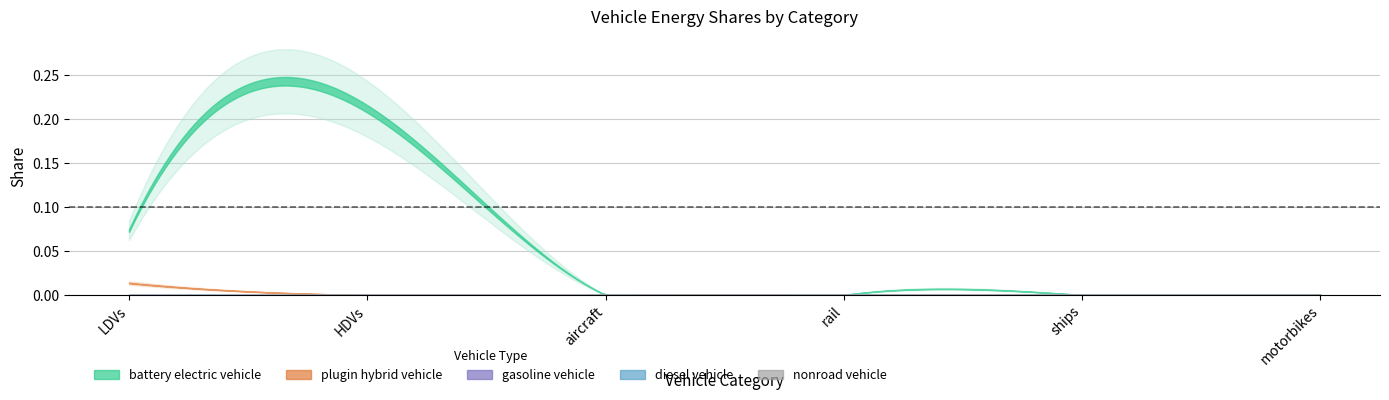

What is the difference between the highest and lowest values at HDVs?

0.2